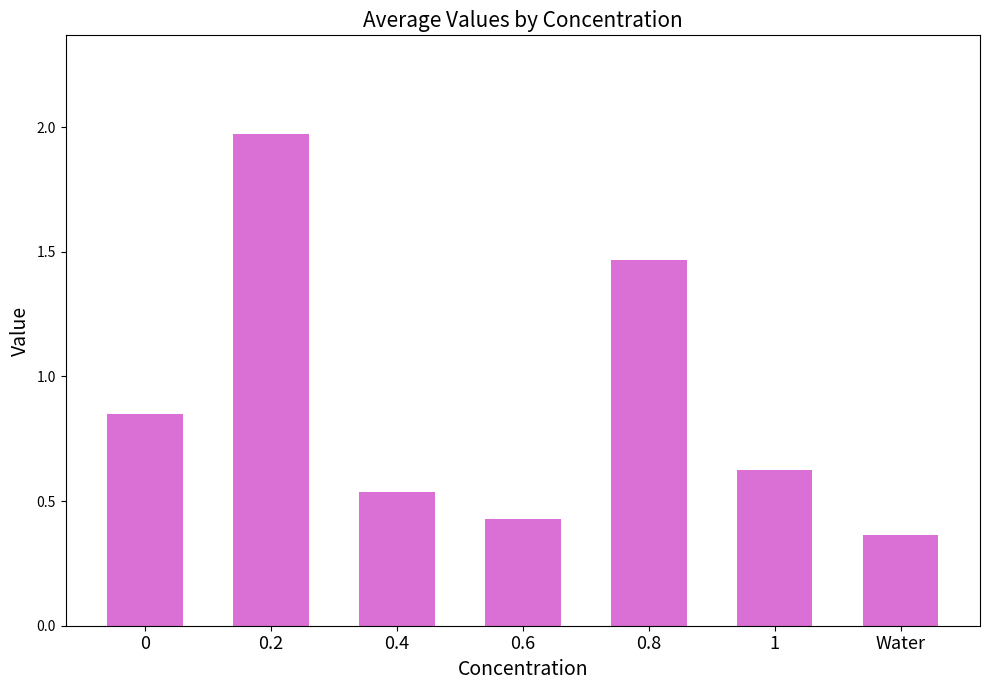

The chart shows a value of 0.6 at 0.6. True or false?

False